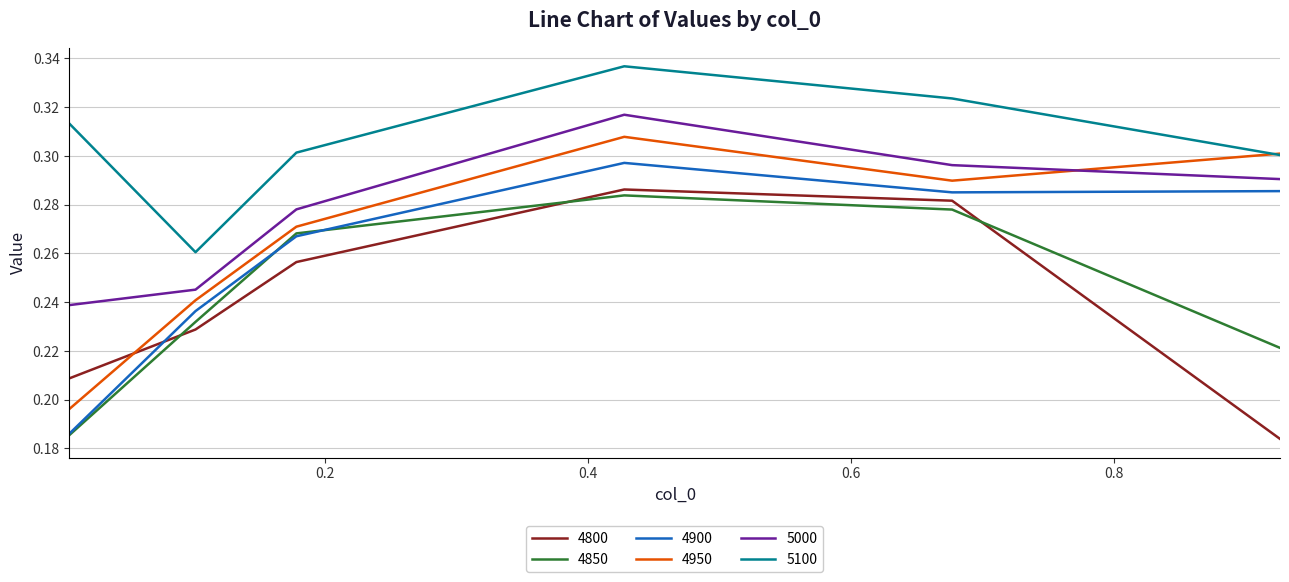

True or false: 4800 and 4850 cross at least once.

True